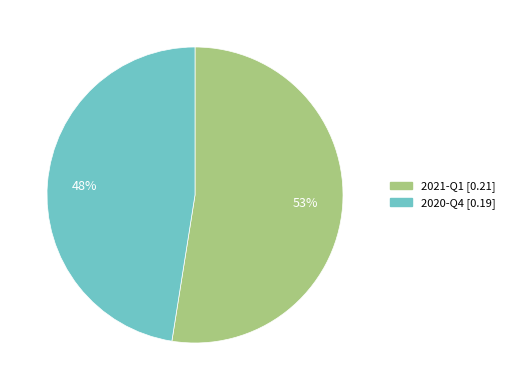

Count the number of slices in the pie.

2